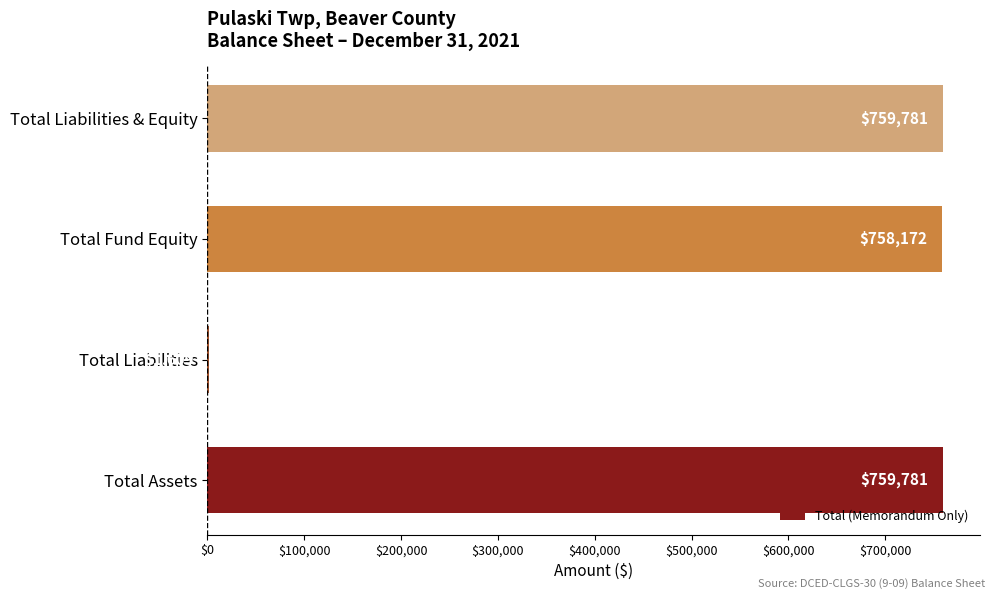

True or false: the data shows 759781 at Total Assets.

True